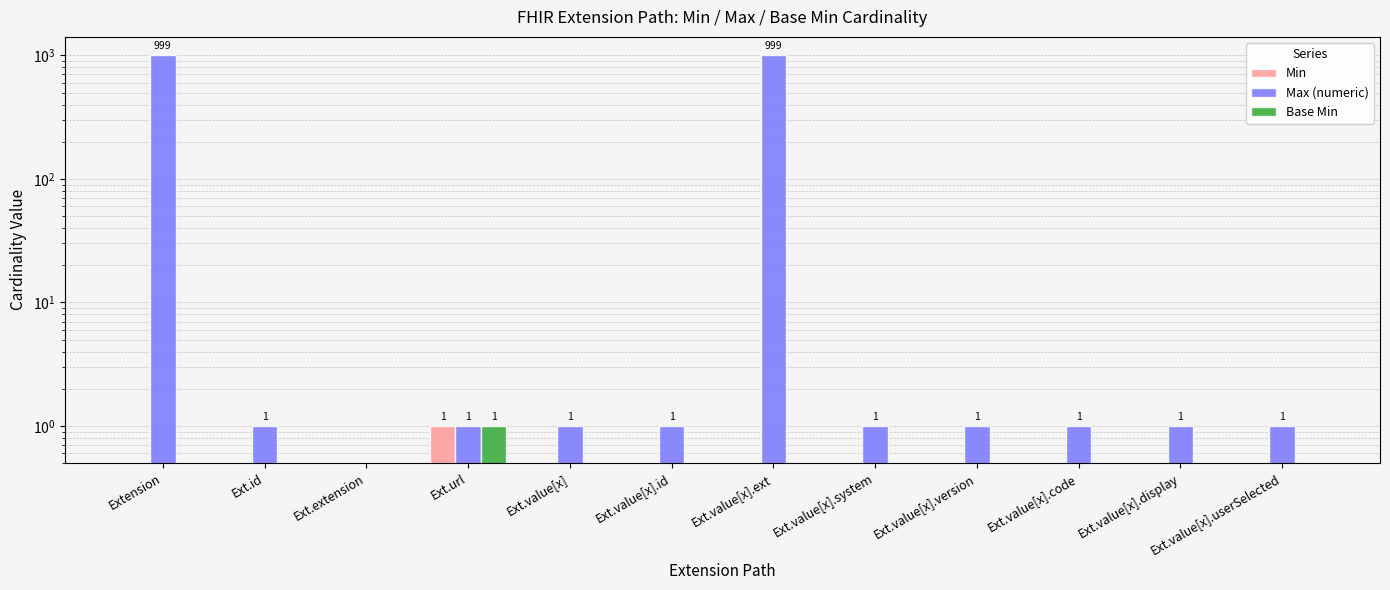

How many data points does each series have?

12